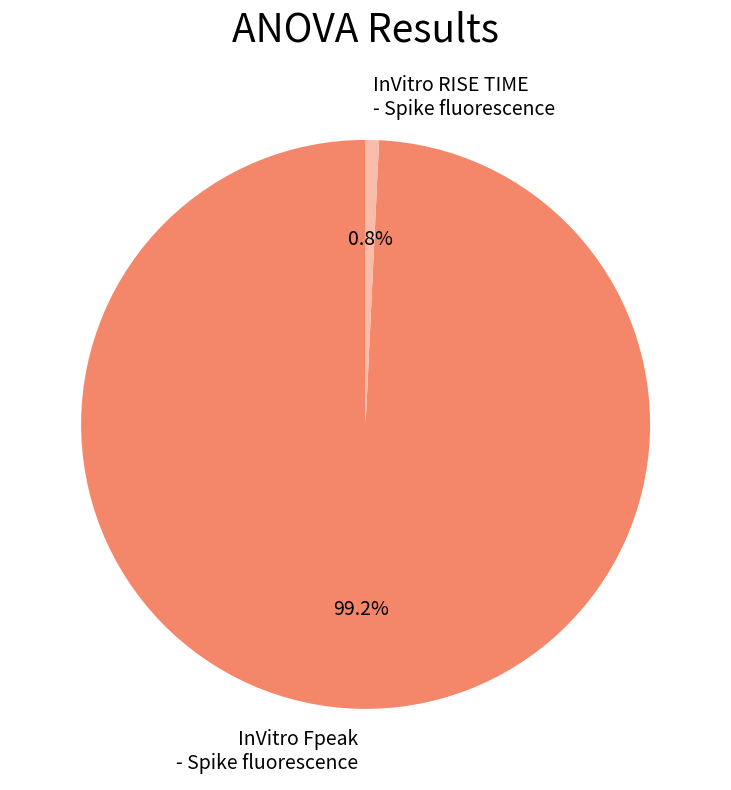

To the nearest percent, what is the difference between the largest and smallest slice percentages?

98%